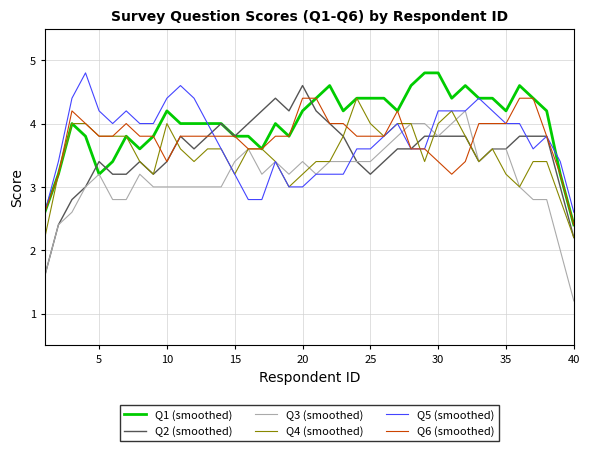

What is the minimum value shown in the chart?

1.2